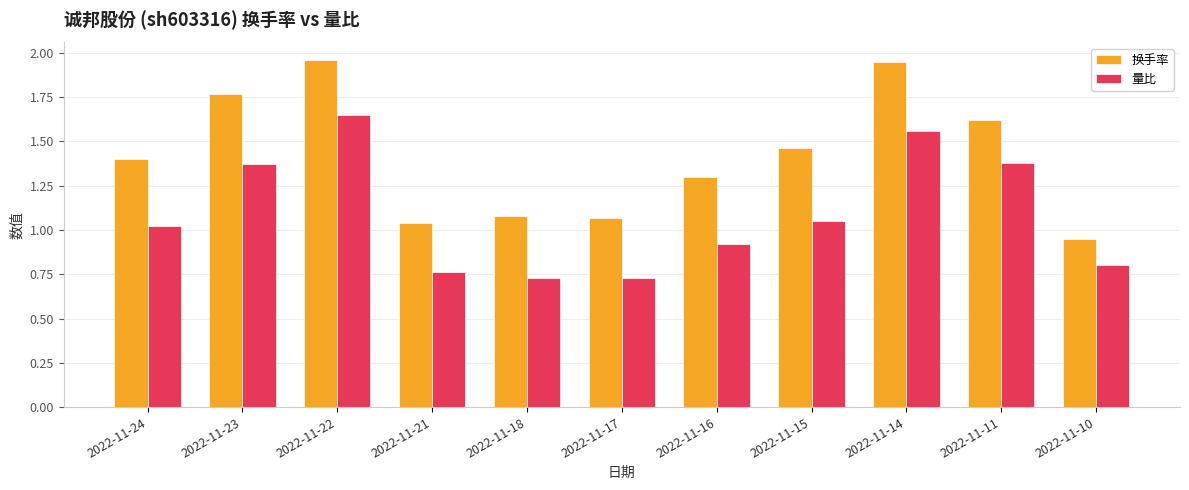

At which category is the sum across all series the highest?

2022-11-22